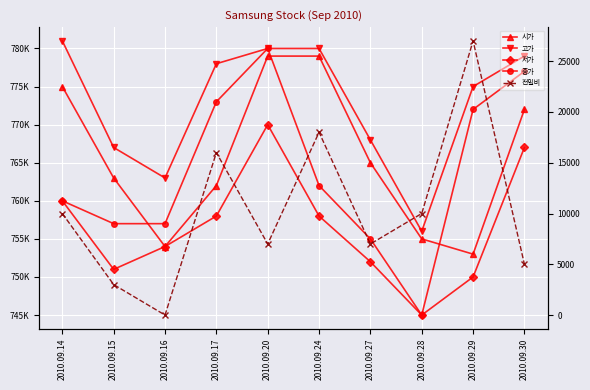

Does the chart display data point markers on the line(s)?

Yes